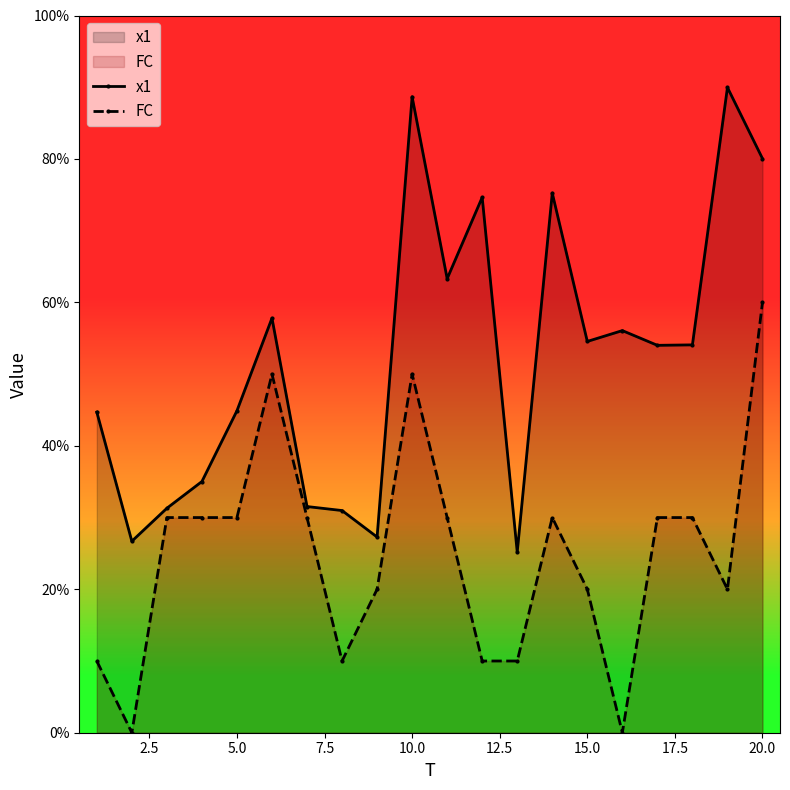

In FC, how many points are lower than both neighbors (excluding endpoints)?

4